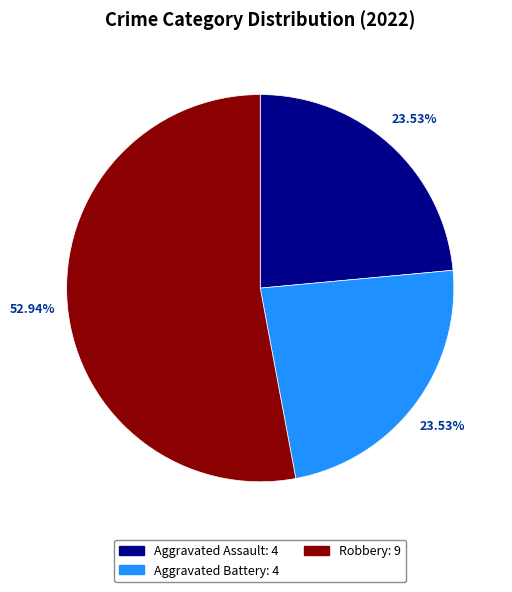

Is there any slice that represents more than half of the pie?

Yes